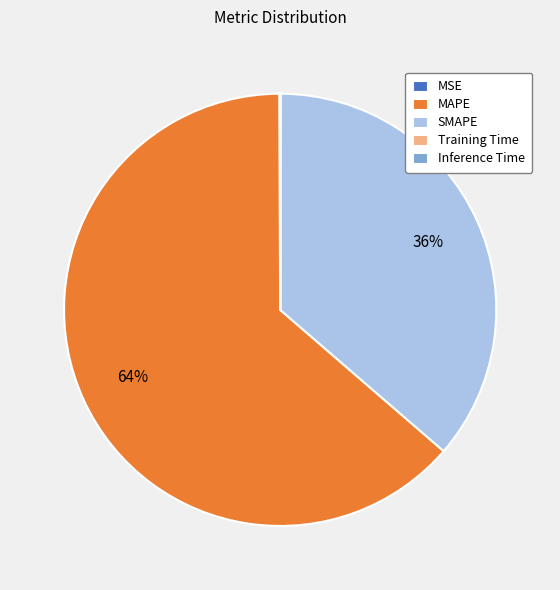

Which category has the biggest portion of the pie?

MAPE